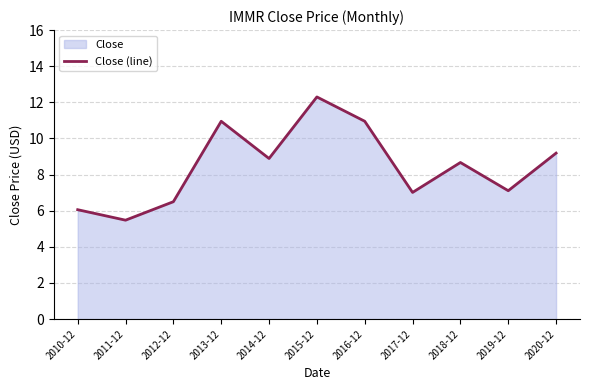

Which has a higher value, 2017-12 or 2011-12?

2017-12